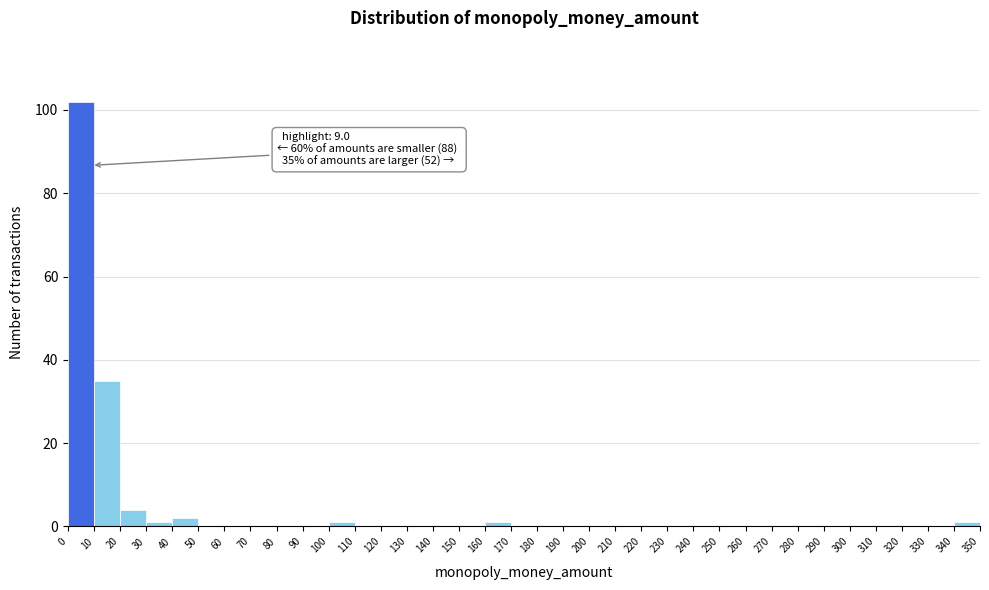

Over which range of the x-axis is the bar tallest?

0 to 10